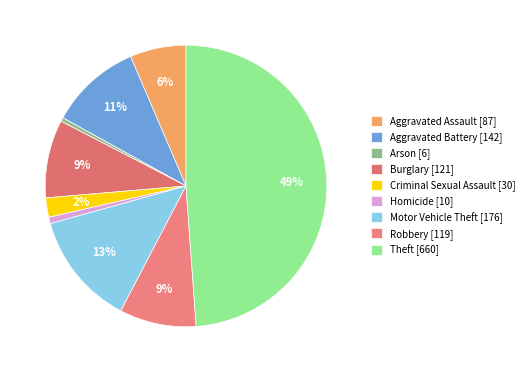

Is it true that Homicide is 1% of the pie?

True